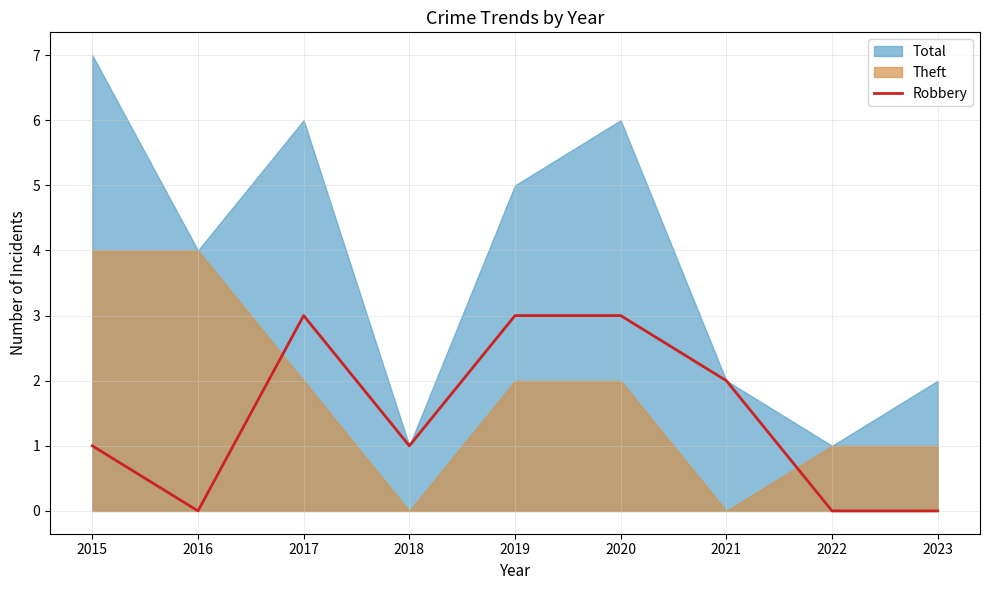

The value of Robbery at 2022 is -1. True or false?

False